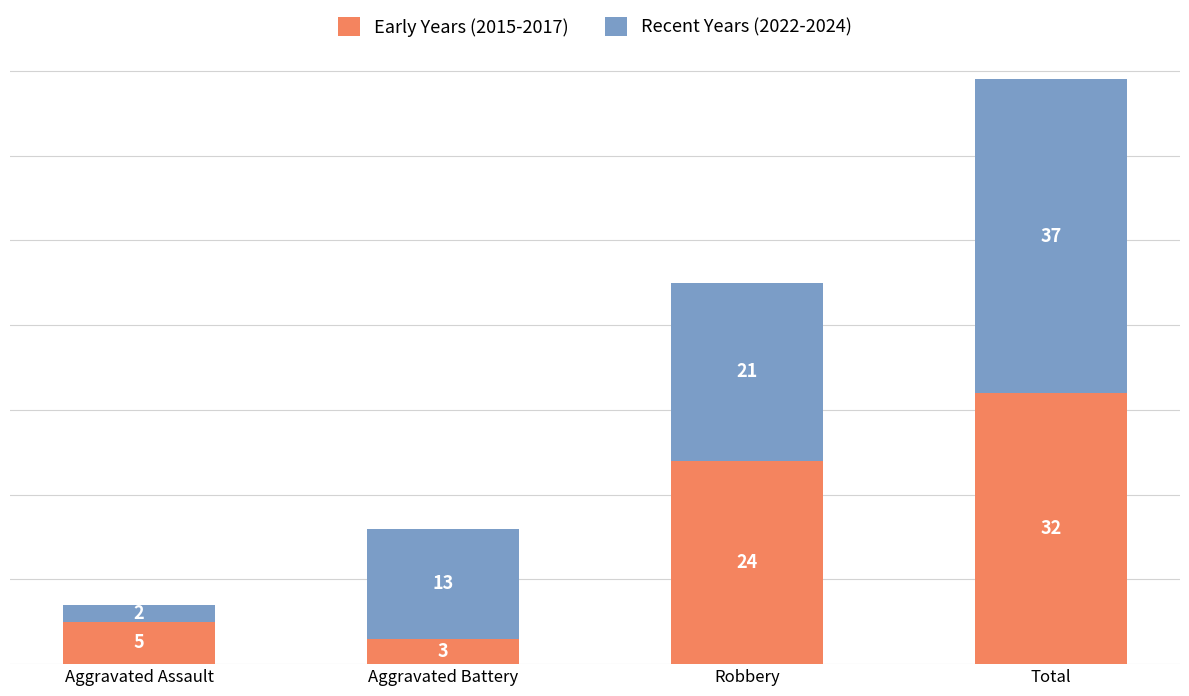

What is the total value across all series at Aggravated Assault?

7